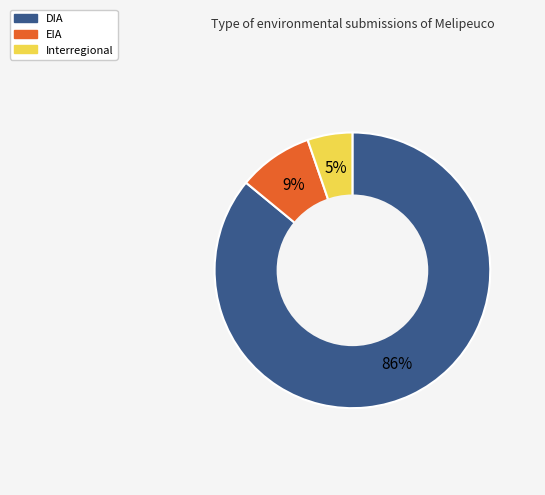

How many slices are in this pie chart?

3